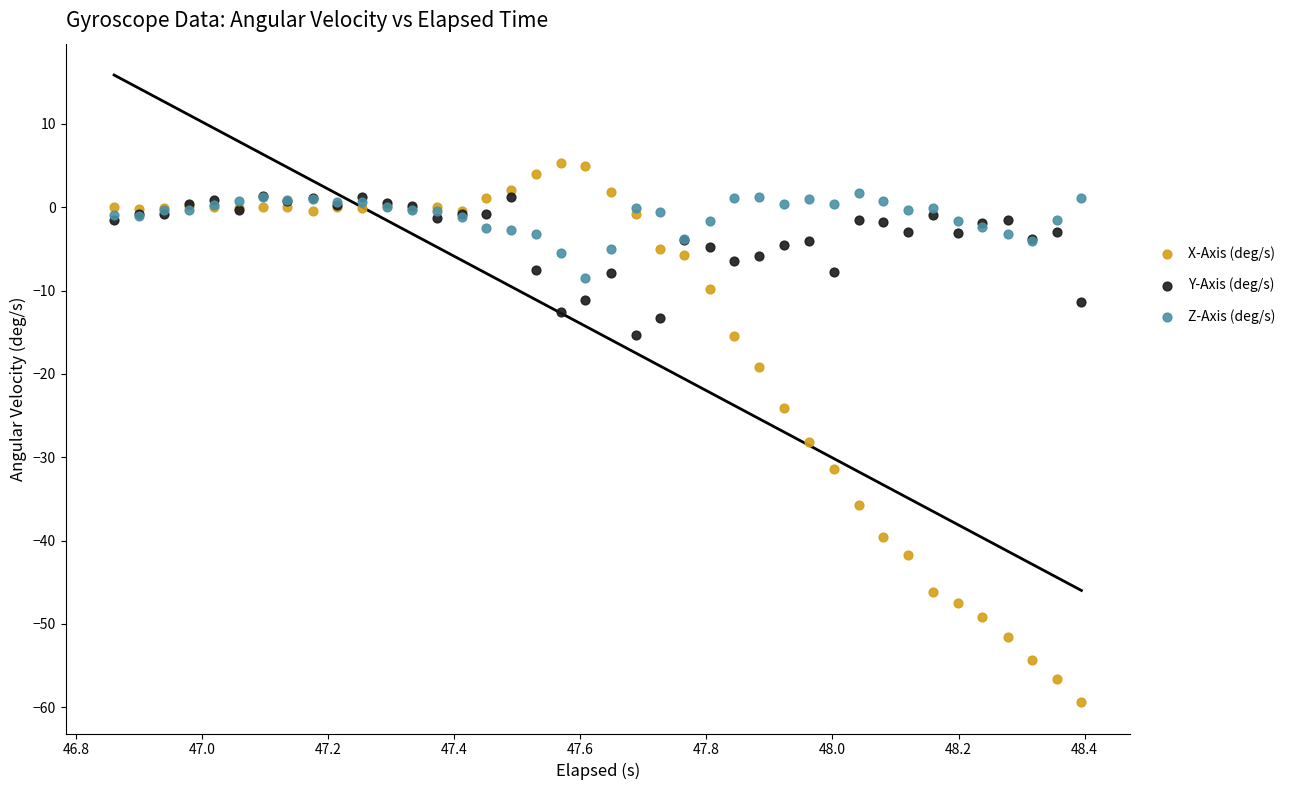

What are all the series names shown in the legend?

X-Axis (deg/s), Y-Axis (deg/s), Z-Axis (deg/s)